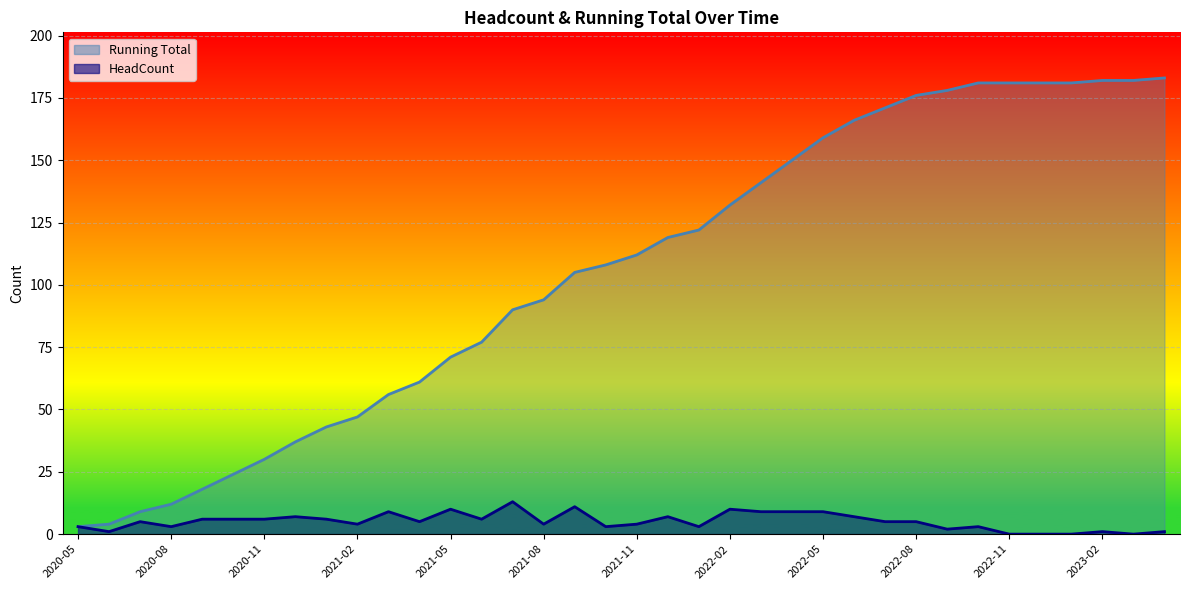

How many values in the Running Total series exceed 112?

17